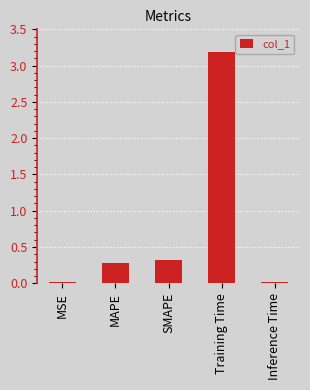

What is the change in value from MAPE to Training Time?

+2.9